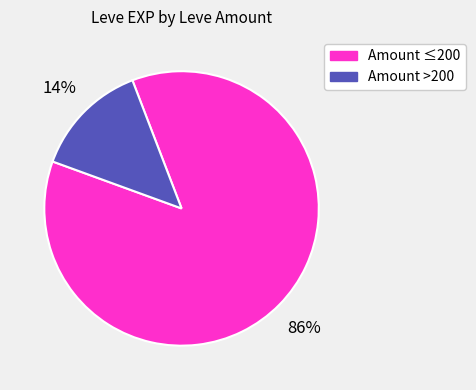

Does any single category account for the majority?

Yes